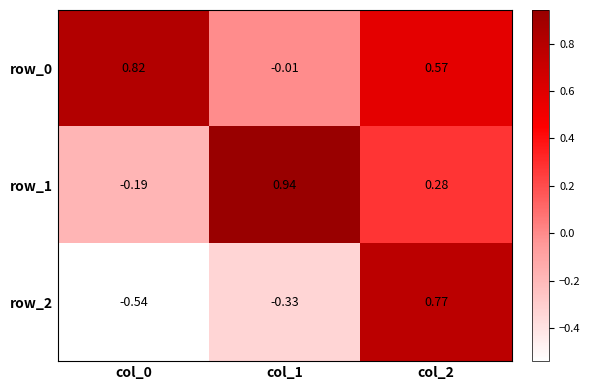

Is the value of row_1 at col_1 greater than the value of row_2 at col_1?

Yes